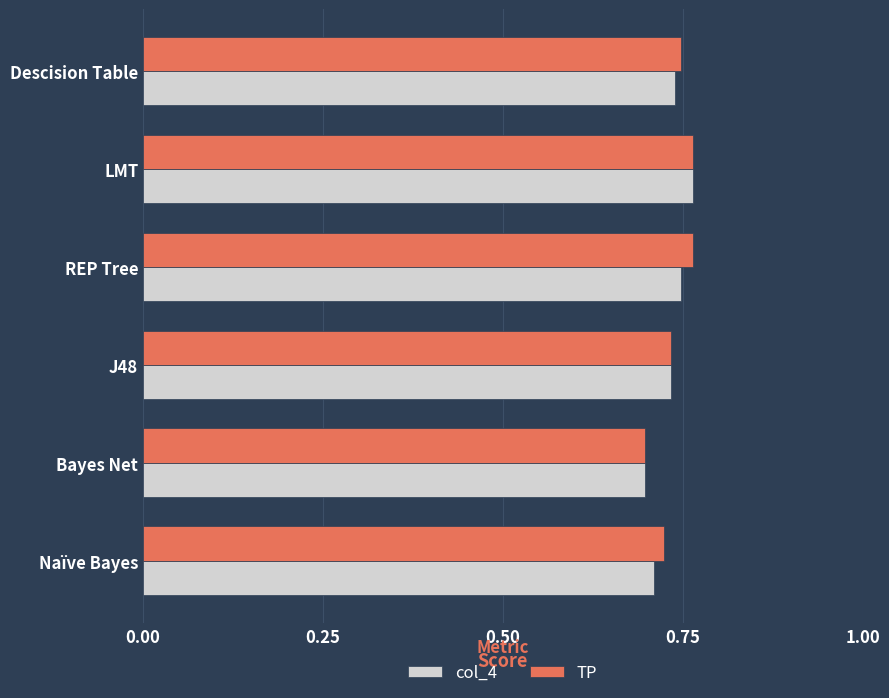

The value of TP at Bayes Net is 1.0. True or false?

False